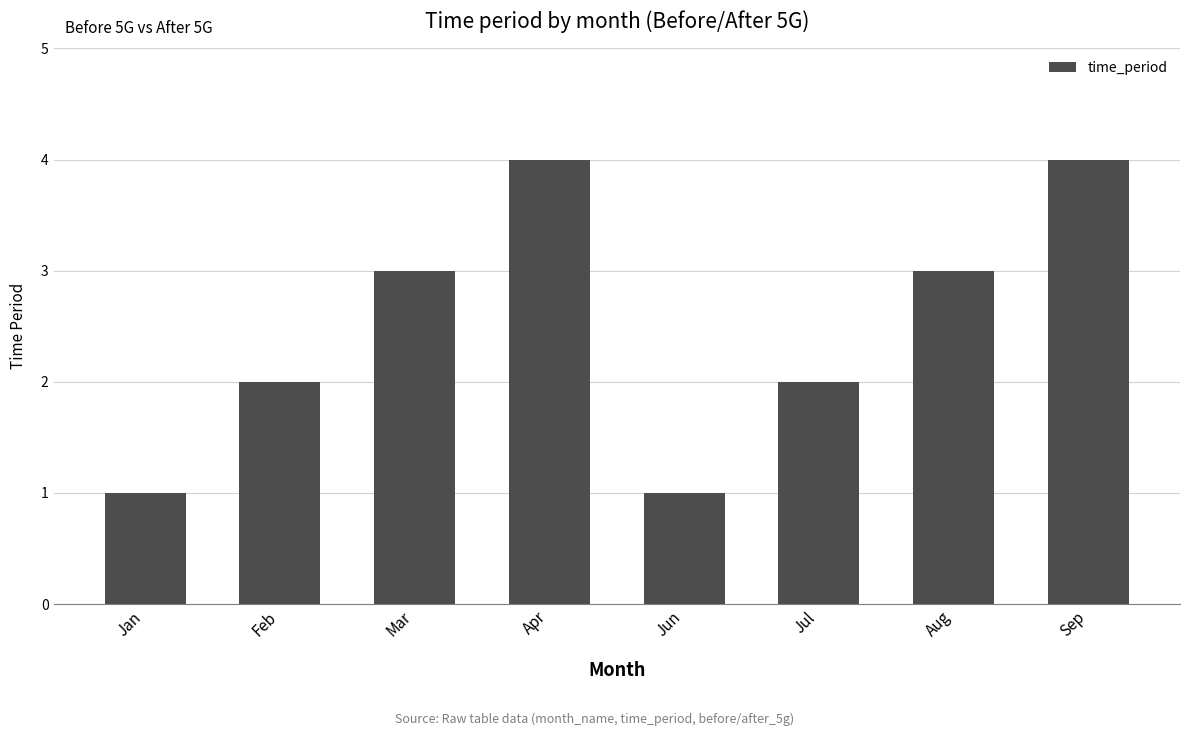

Which has a higher value, Feb or Mar?

Mar